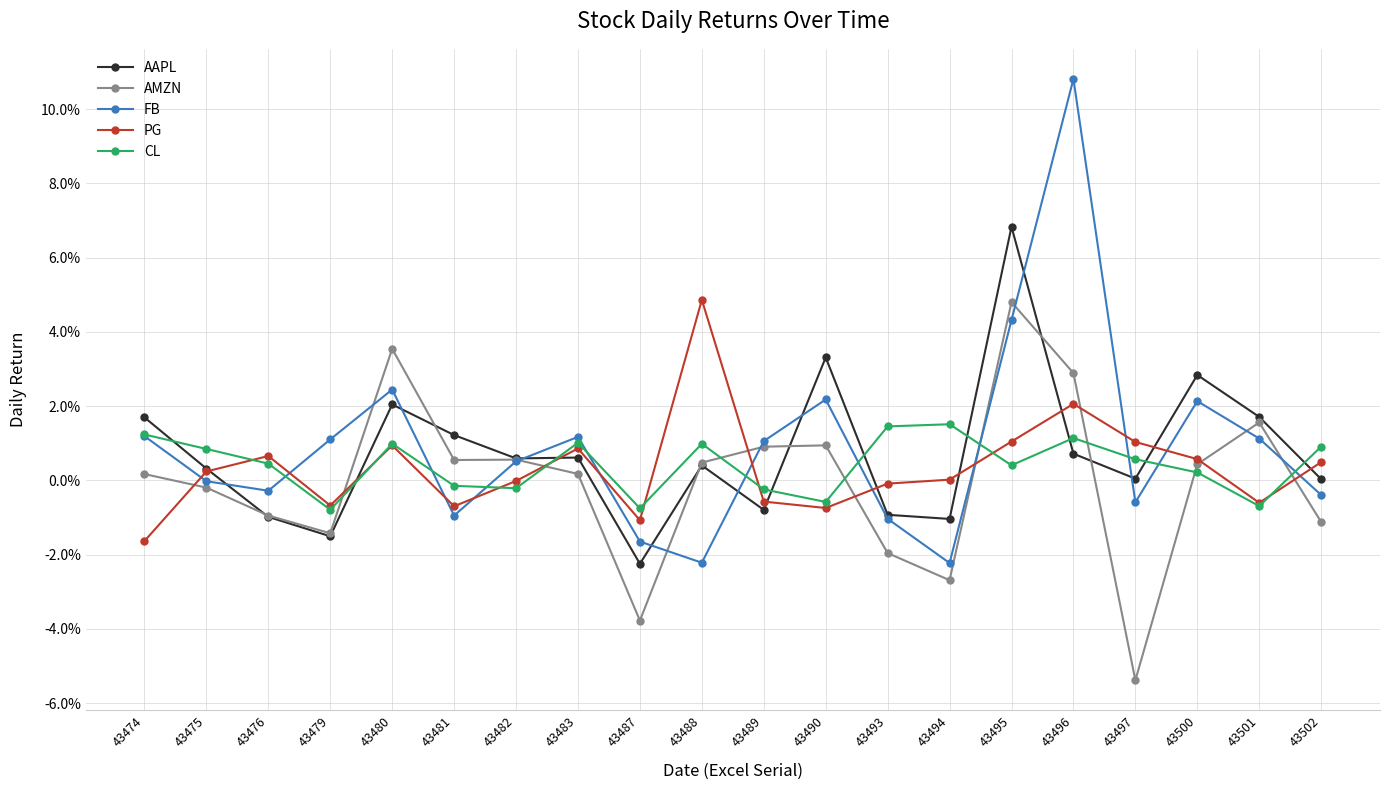

What is the difference between the AAPL values at 43495 and 43483?

0.1